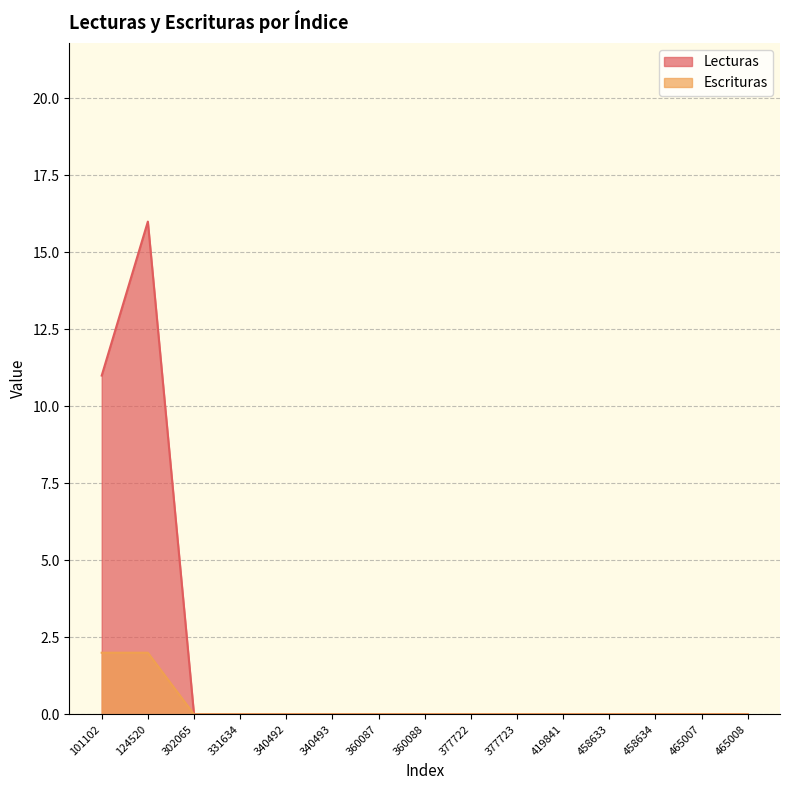

True or false: Lecturas has a value of 6 at 465008.

False